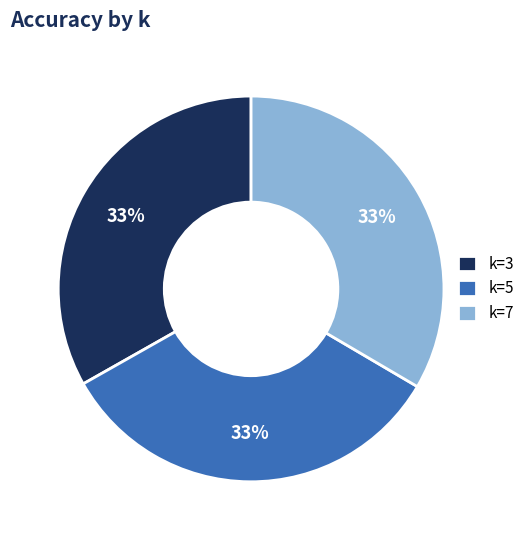

Is the sum of k=5 and k=7 greater than half?

Yes